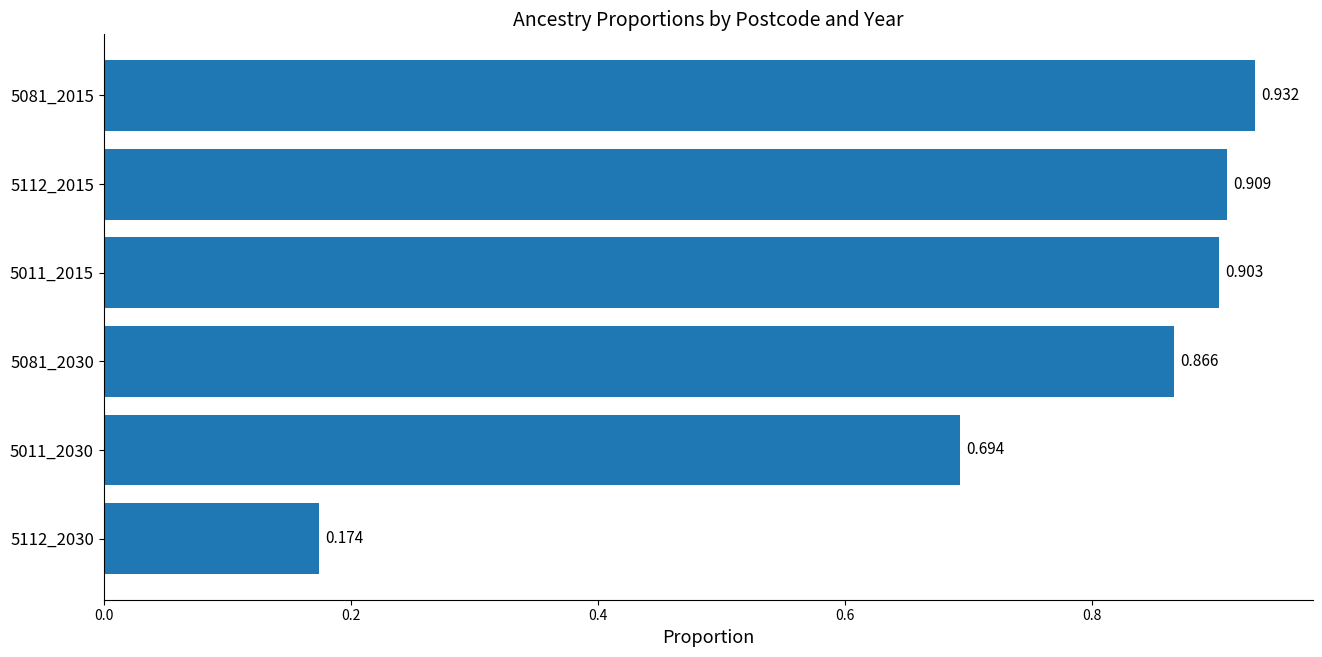

How many distinct data groups are displayed?

1